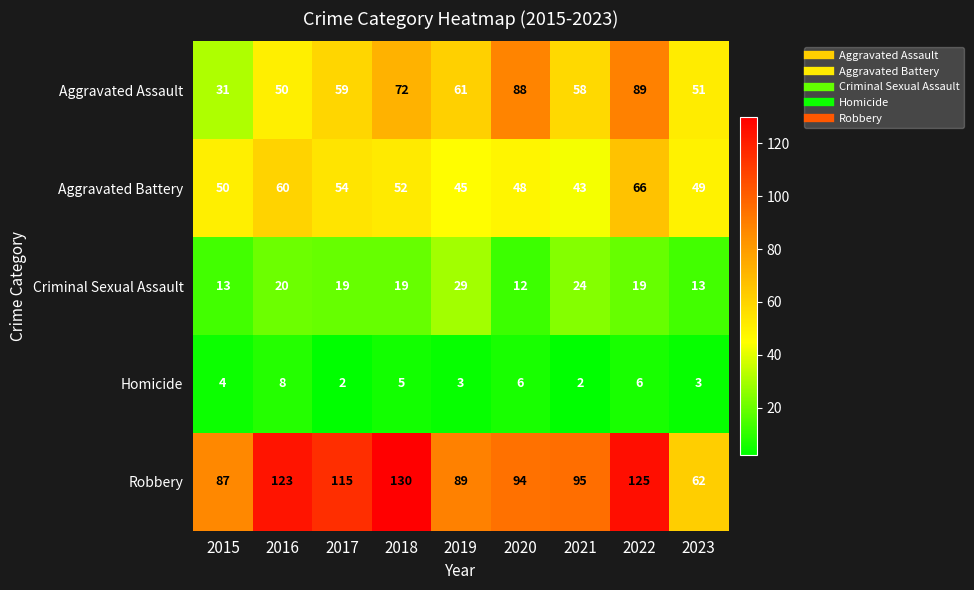

What is the difference between the maximum and minimum values in the Homicide series?

6